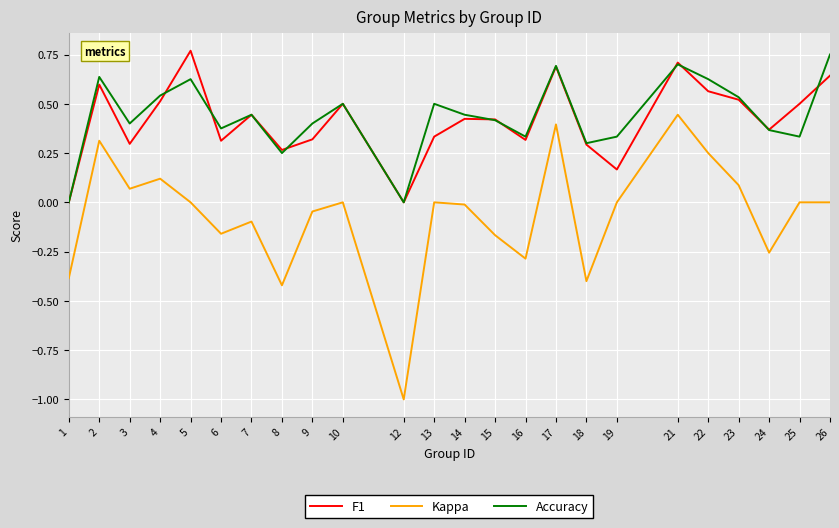

True or false: Accuracy and Kappa cross at least once.

False